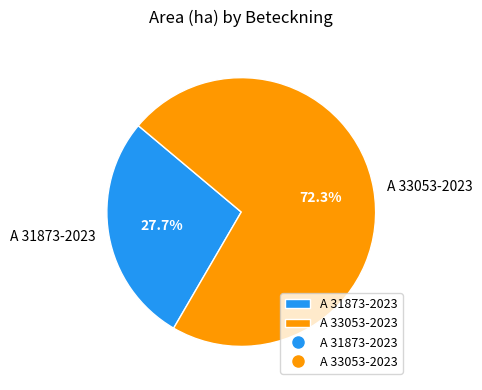

To the nearest percent, what is the average slice percentage?

50%